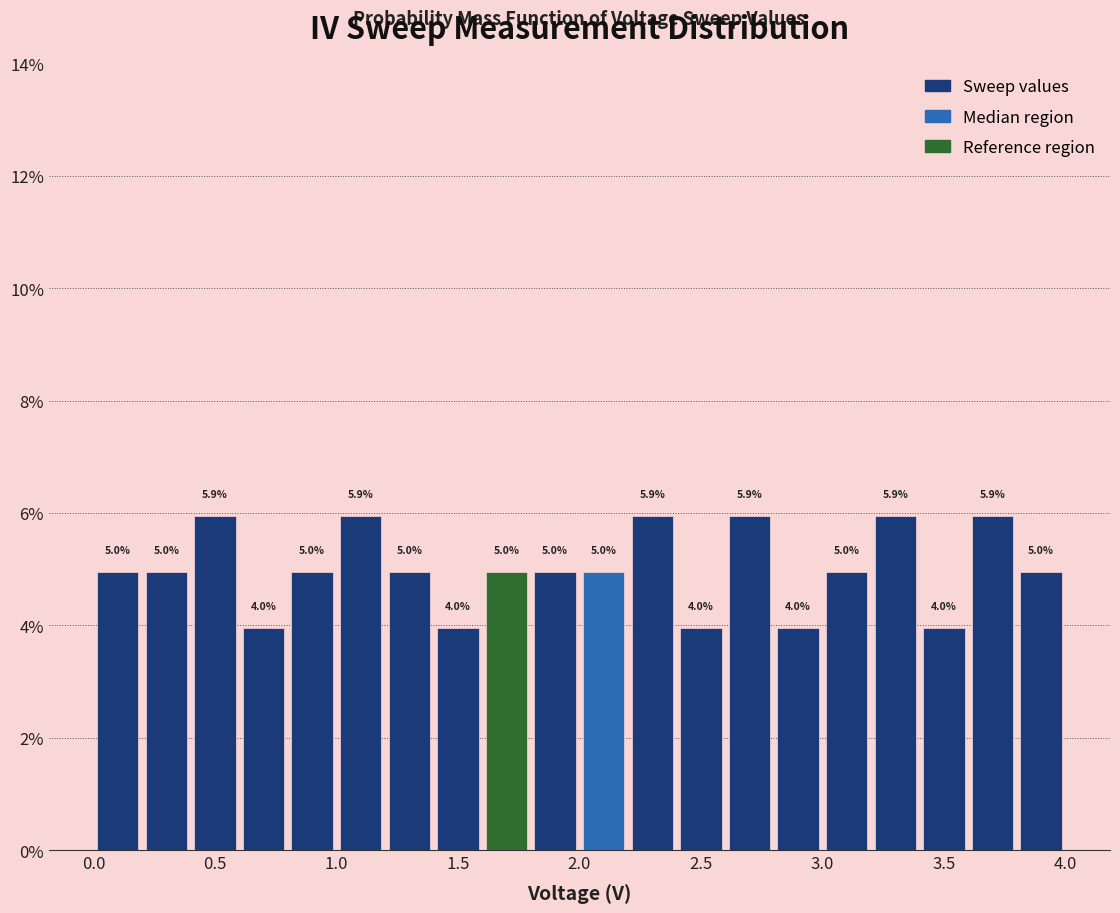

How tall is the bar that spans 3.6 to 3.8 on the x-axis?

5.9